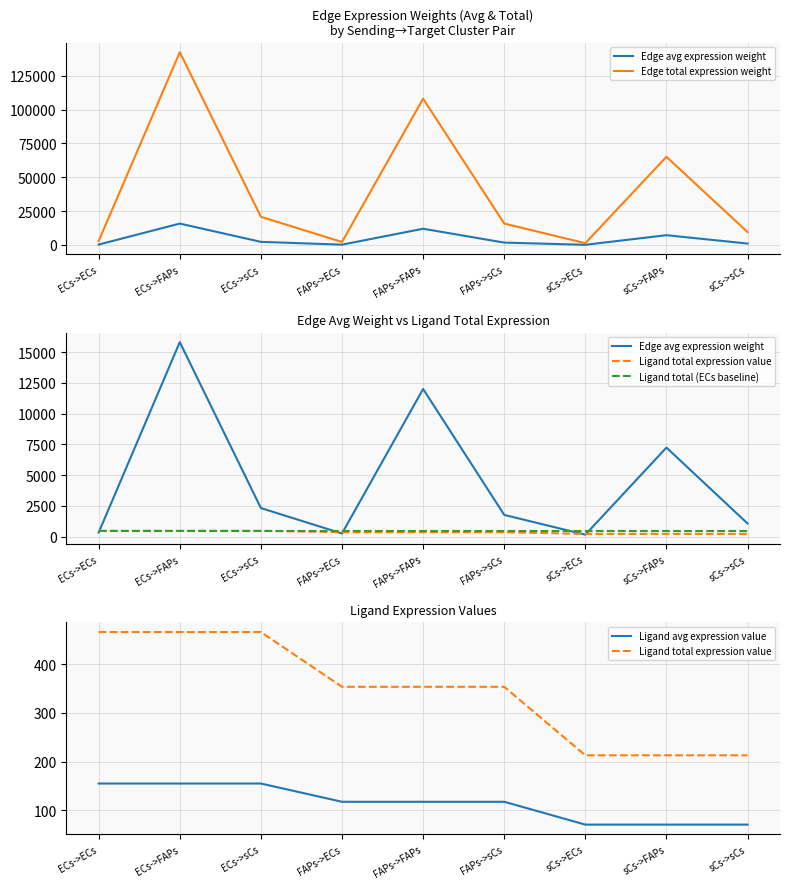

How many values in the Edge avg expression weight series exceed 1758?

5